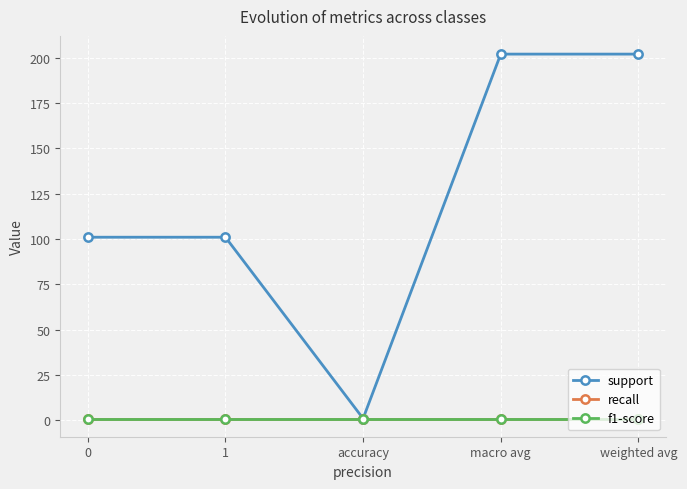

What is the value of the support point at the 1st from the left?

101